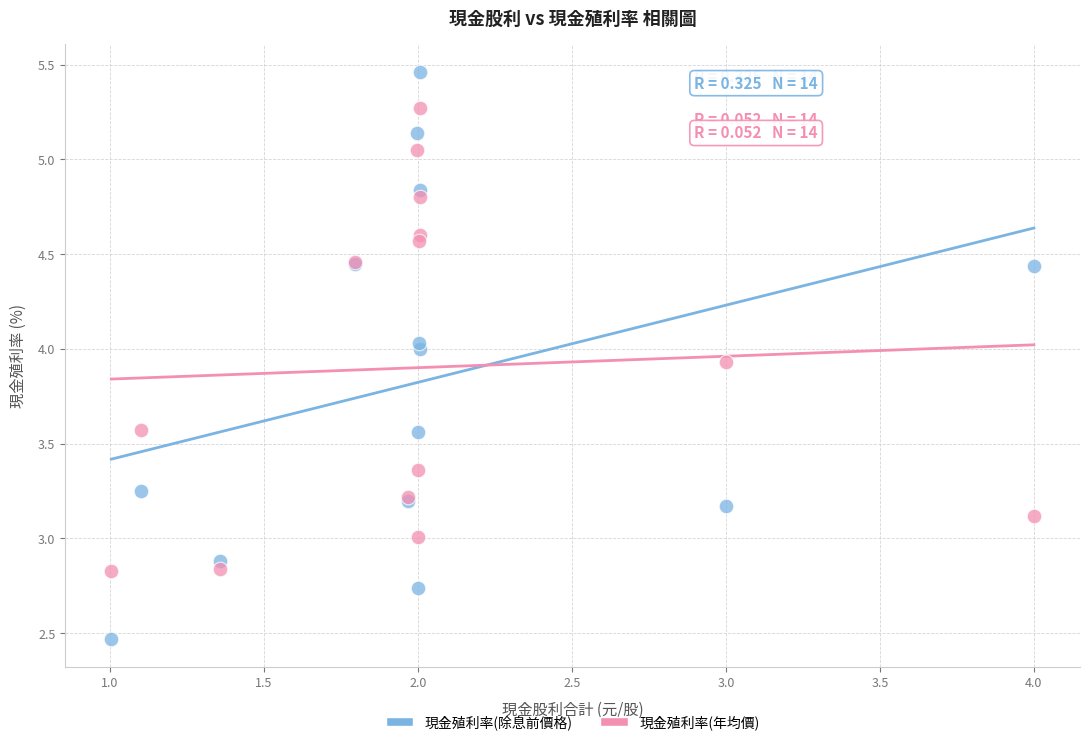

Which series contains the lowest Y value?

現金殖利率(除息前價格)